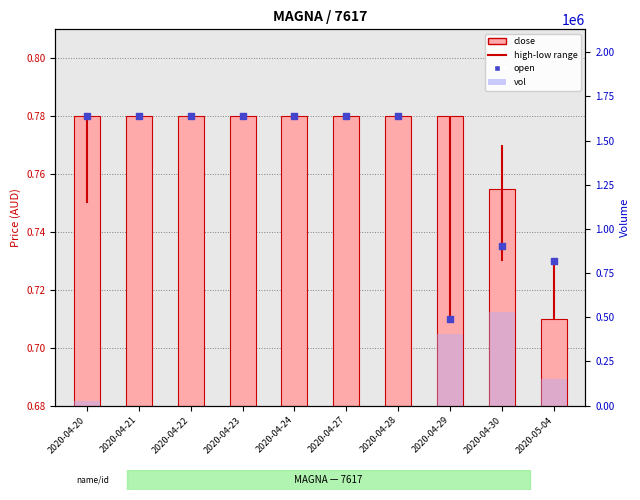

At which category is the sum across all series the highest?

2020-04-30